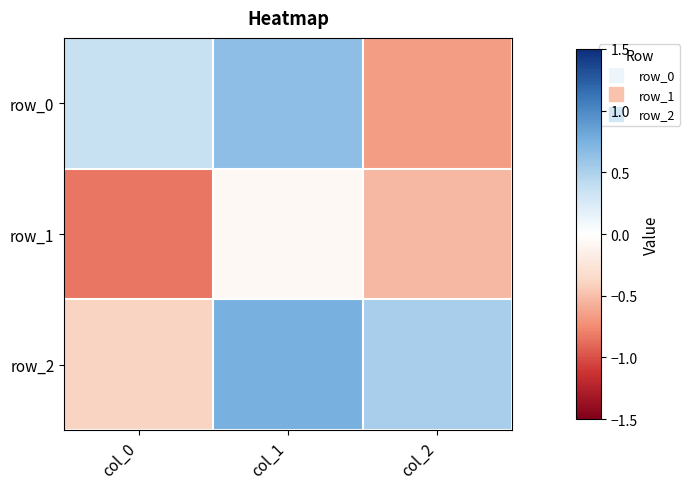

At which label does row_1 reach its minimum?

col_0